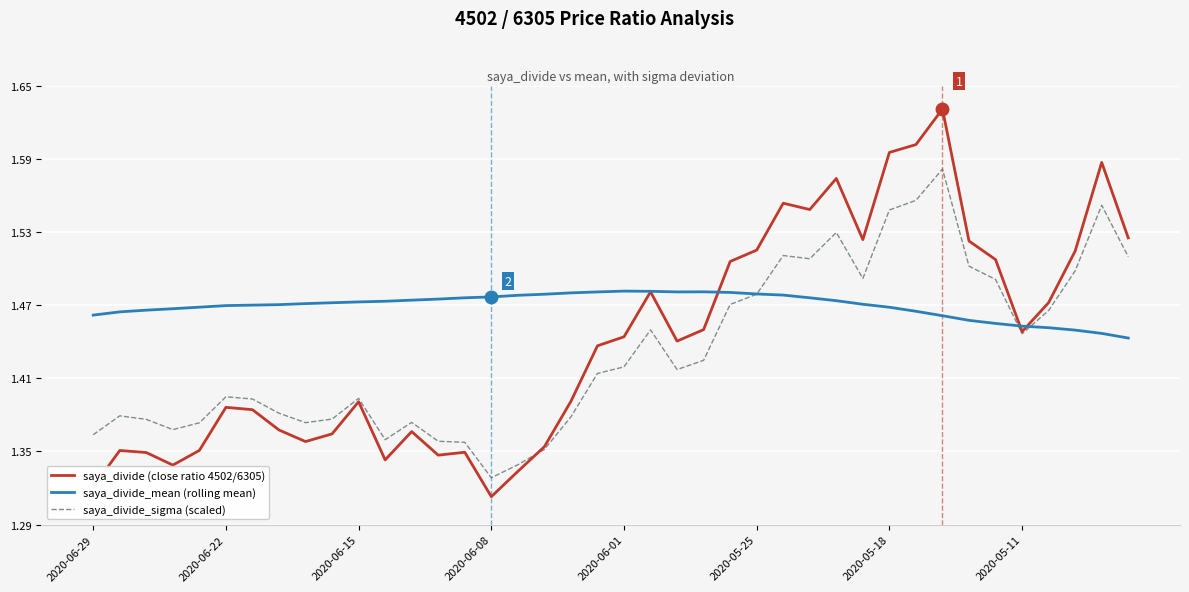

List the series in order of their peak value, highest first.

saya_divide (close ratio 4502/6305), saya_divide_sigma (scaled), saya_divide_mean (rolling mean)